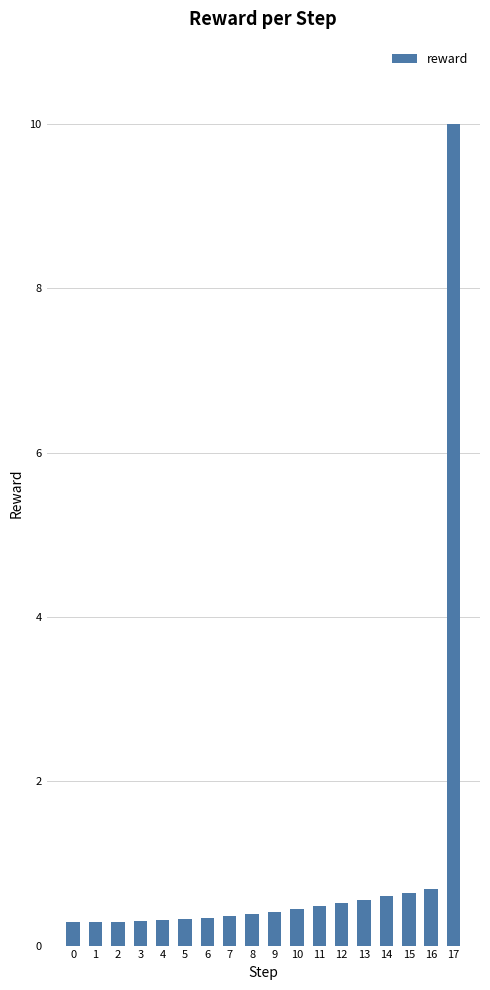

Between 13 and 4, which is larger?

13